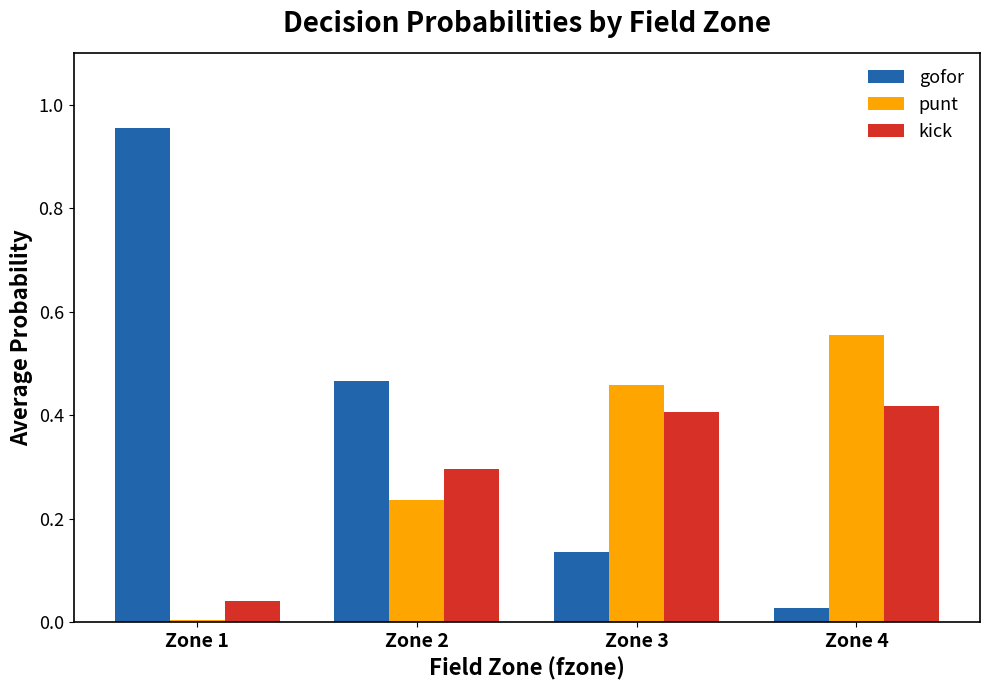

True or false: kick has a value of 0.4 at Zone 4.

True